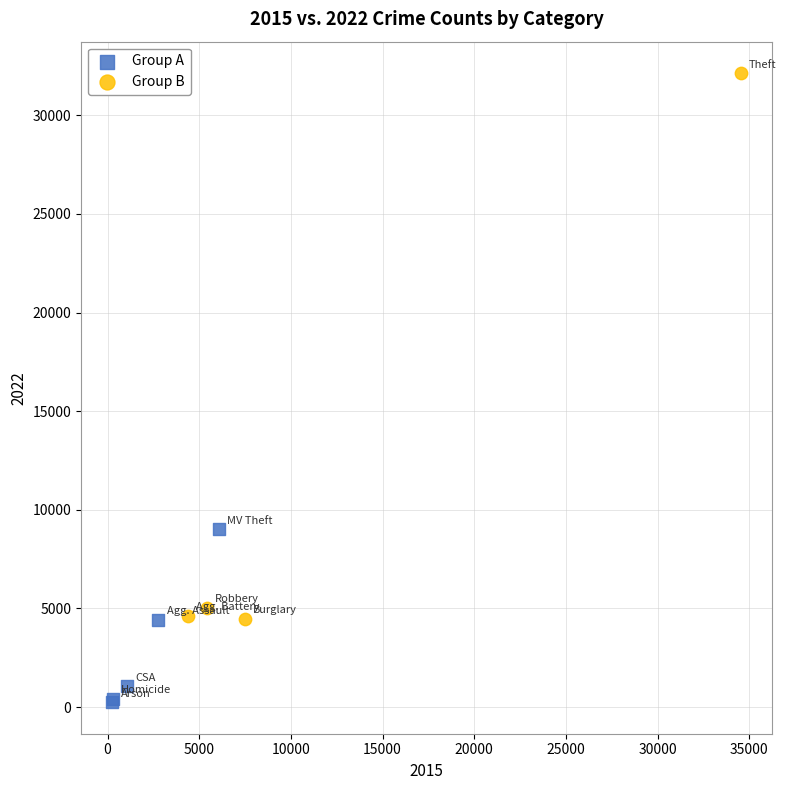

What are all the series names shown in the legend?

Group A, Group B